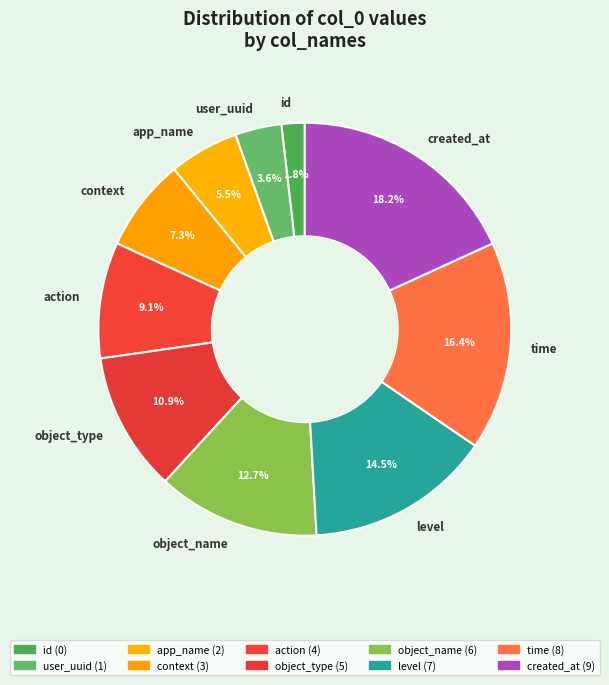

Between app_name and user_uuid, which is larger?

app_name